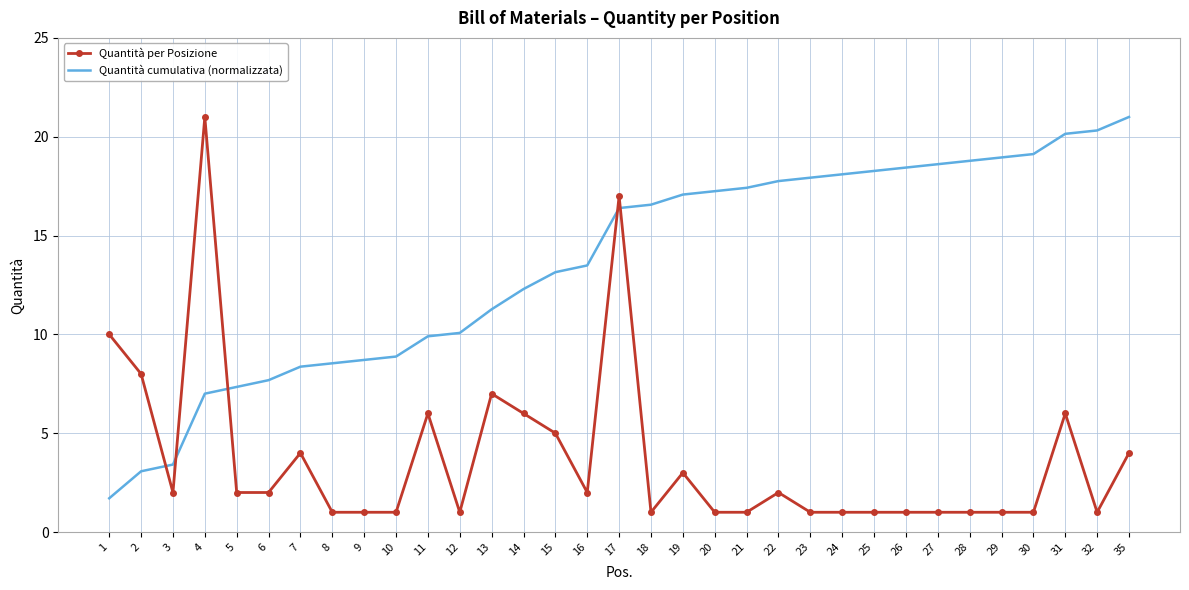

What are all the series names shown in the legend?

Quantità per Posizione, Quantità cumulativa (normalizzata)